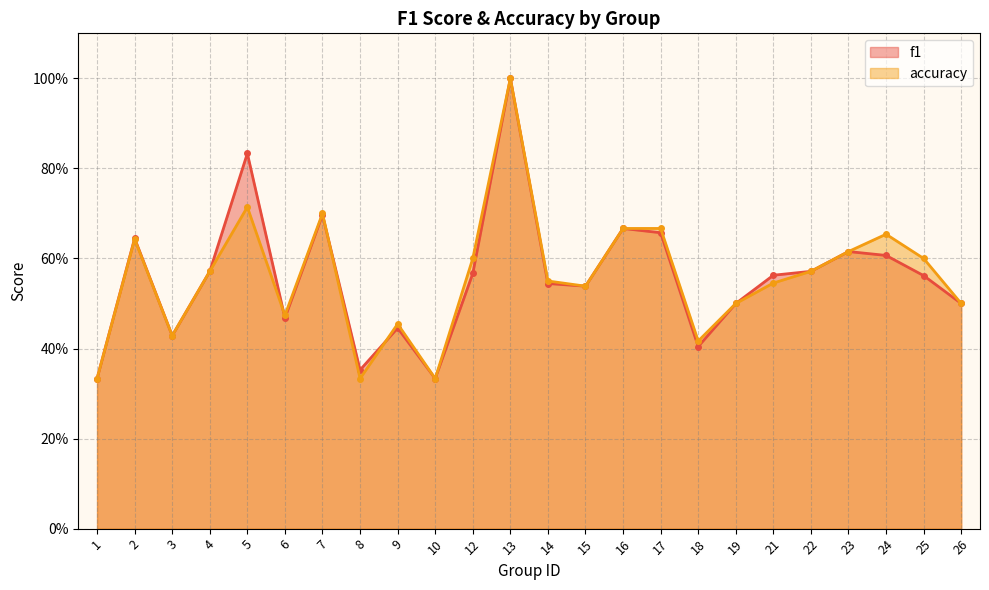

What is the difference between the second highest and second lowest values in the accuracy series?

0.4